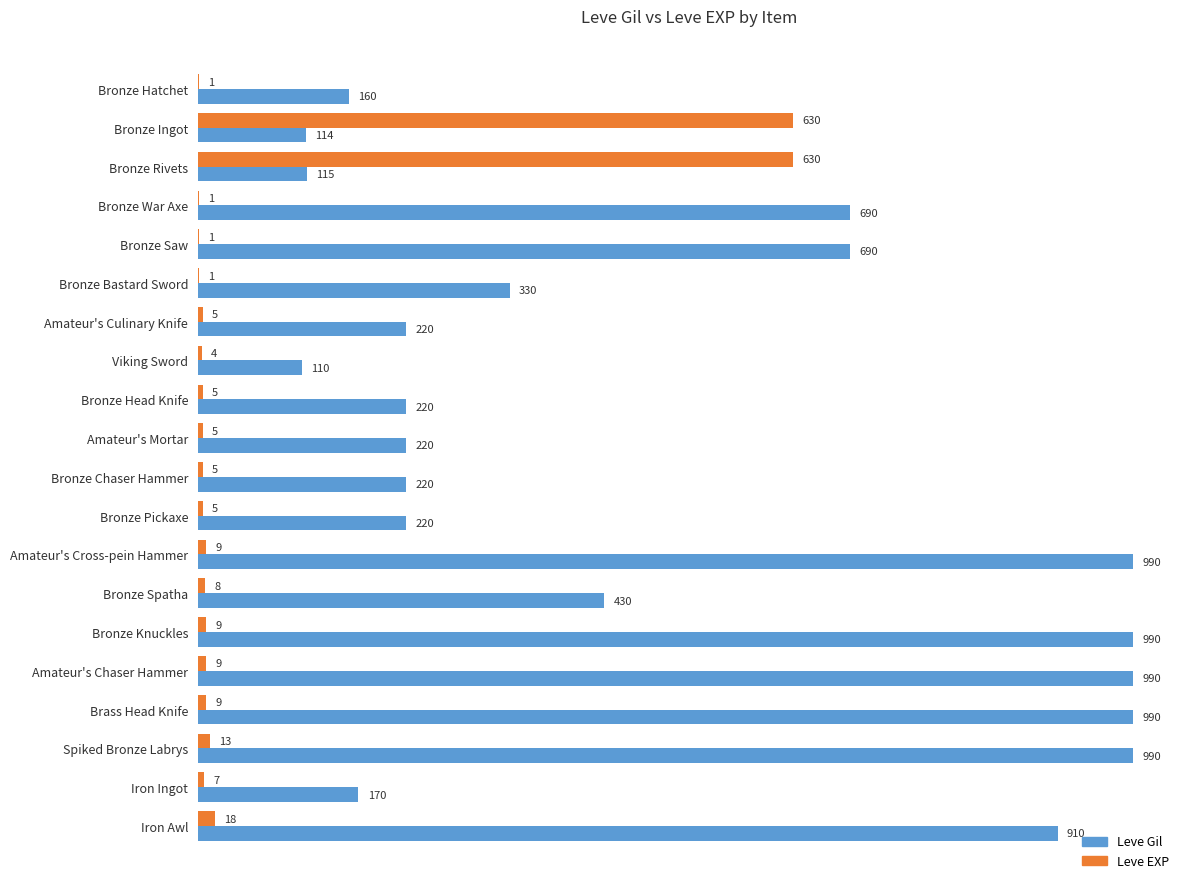

Is the value of Leve EXP at Amateur's Chaser Hammer greater than the value of Leve Gil at Bronze Hatchet?

No